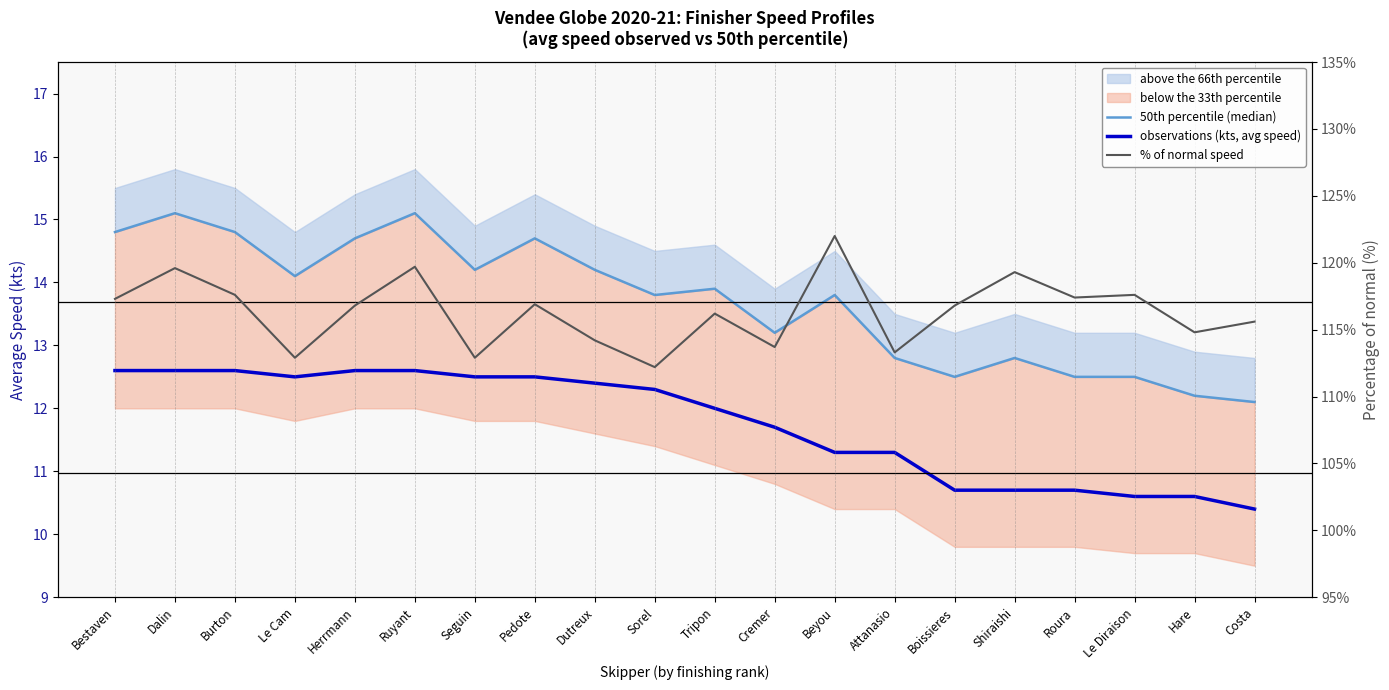

True or false: observations (kts, avg speed) has a value of 19.9 at Pedote.

False